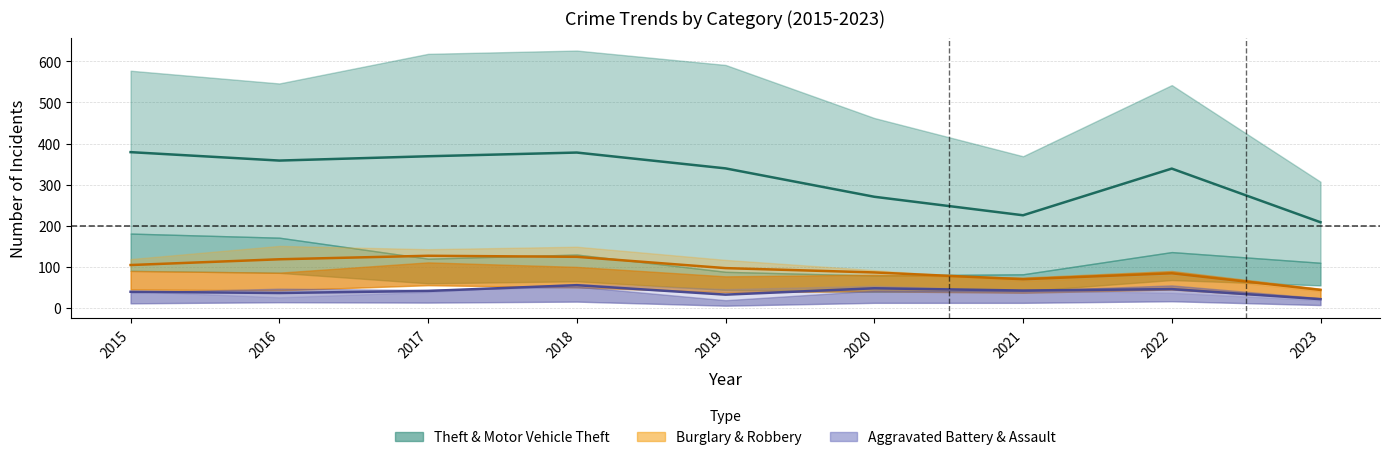

Reading right to left, list all the values displayed in this chart.

Theft: 307	542	369	462	591	626	618	546	577
Motor Vehicle Theft: 110	136	82	79	88	130	120	171	181
Burglary: 41	79	66	92	117	149	143	151	119
Robbery: 47	90	74	81	77	100	111	86	90
Aggravated Battery: 19	37	43	54	46	59	39	26	41
Aggravated Assault: 24	55	42	42	19	52	44	47	38